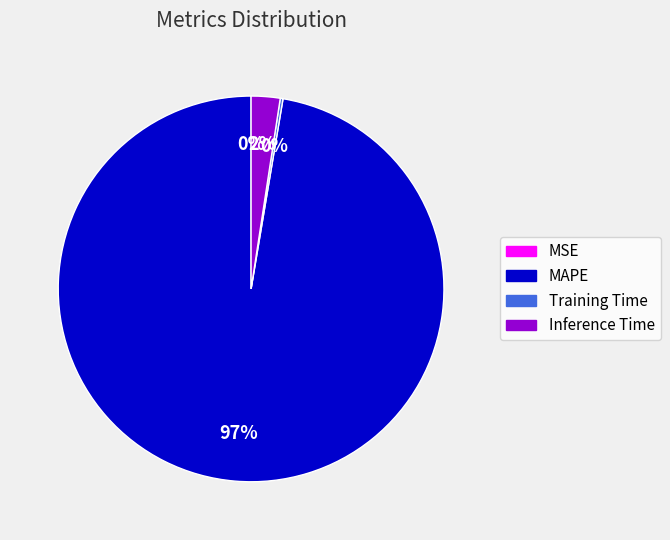

To the nearest percent, what is the average slice percentage?

25%